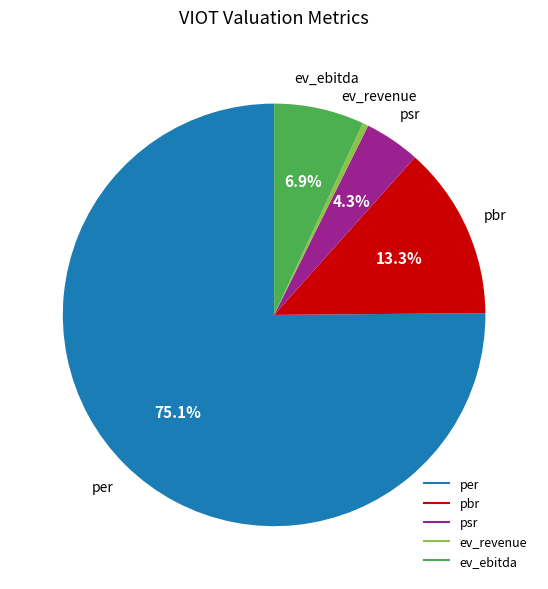

Does ev_ebitda represent more than half of the total?

No